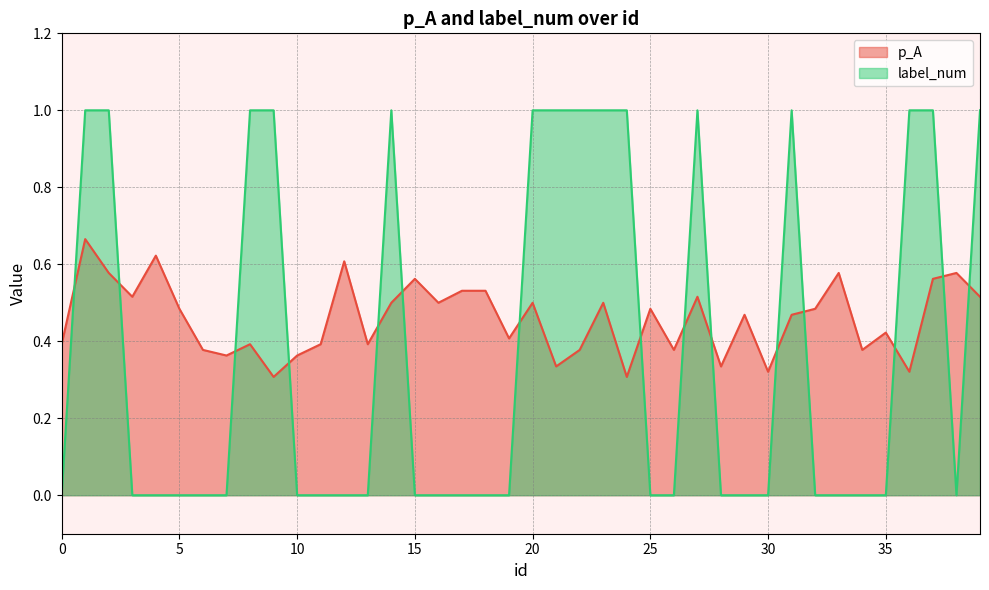

What is the minimum value for p_A?

0.3